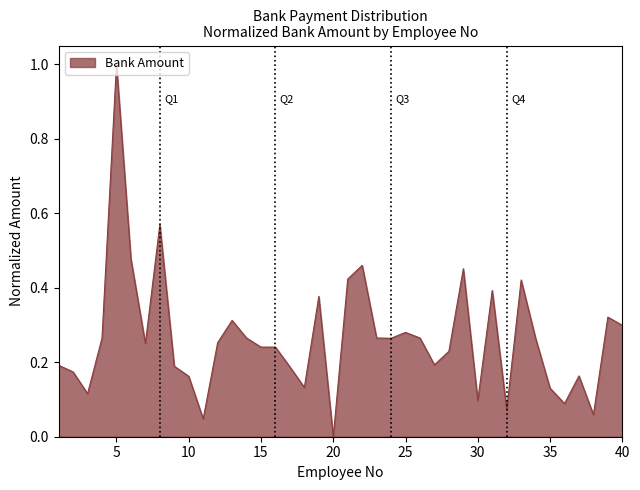

How many lines are shown in the chart?

1